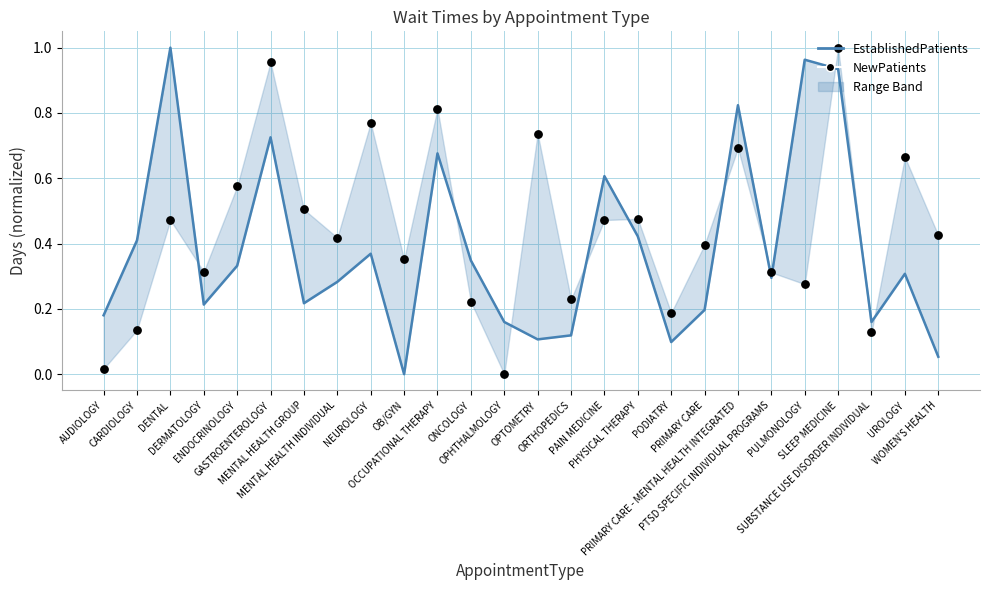

What are all the series names shown in the legend?

EstablishedPatients, NewPatients